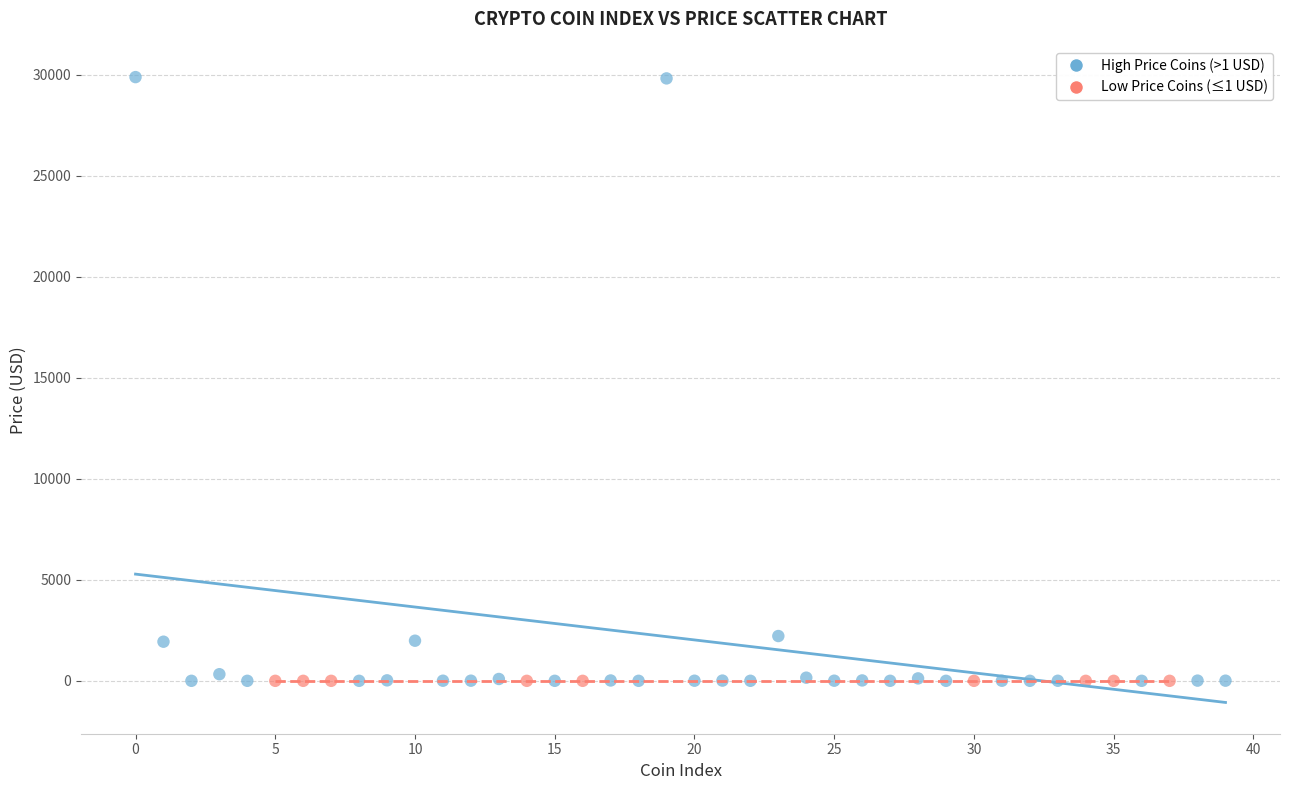

Which series has the largest Y range (max minus min)?

High Price Coins (>1 USD)